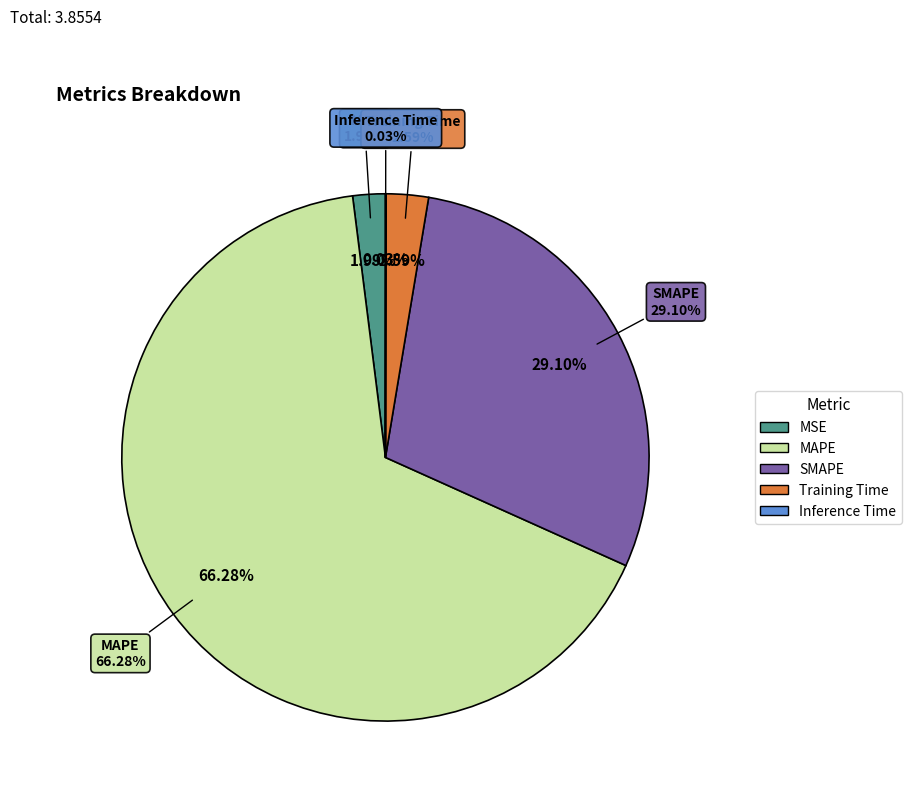

To the nearest percent, what percentage of the pie is MAPE?

66%